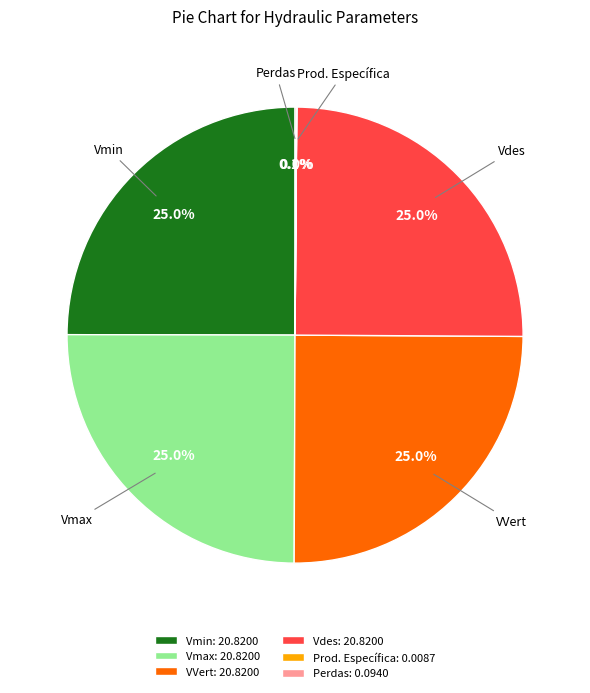

Is VVert the majority of the pie?

No